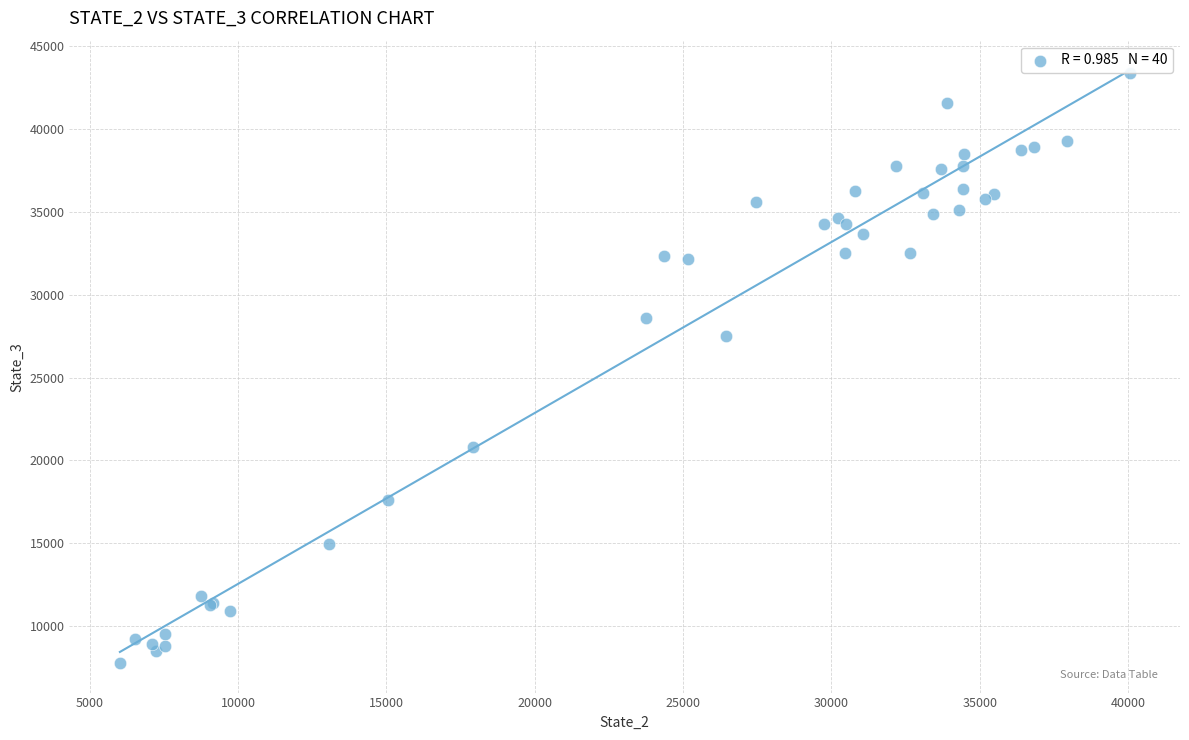

What Y value in the scatter plot is closest to 25588?

27534.8